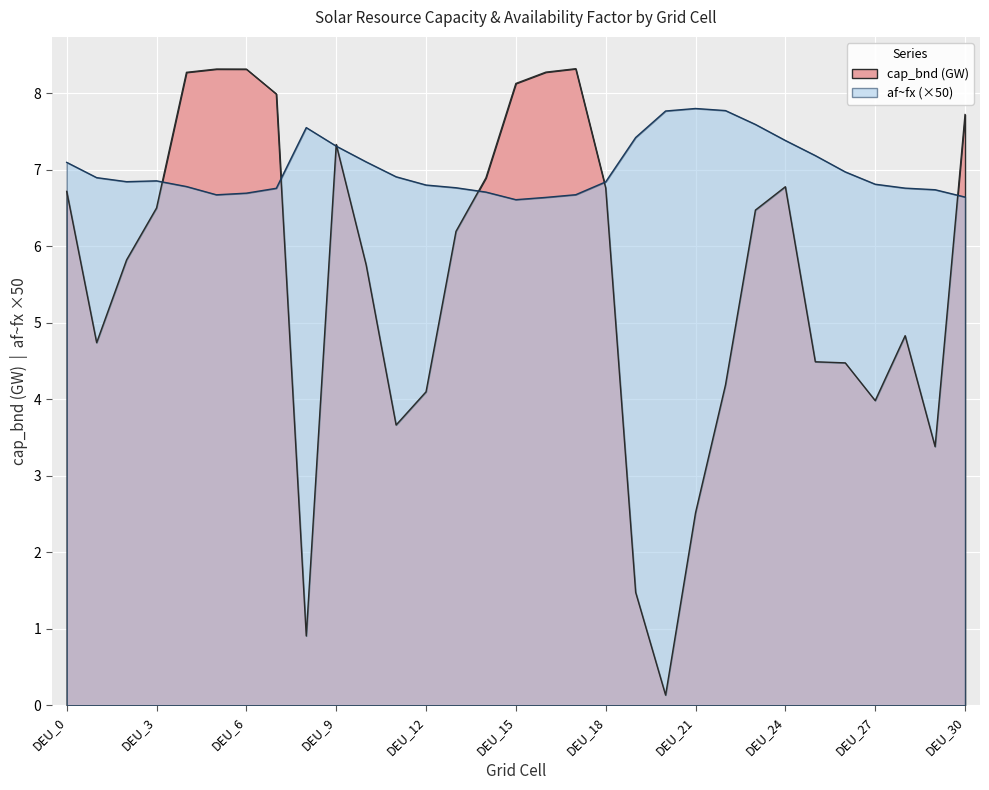

At how many categories does at least one series exceed 4?

31